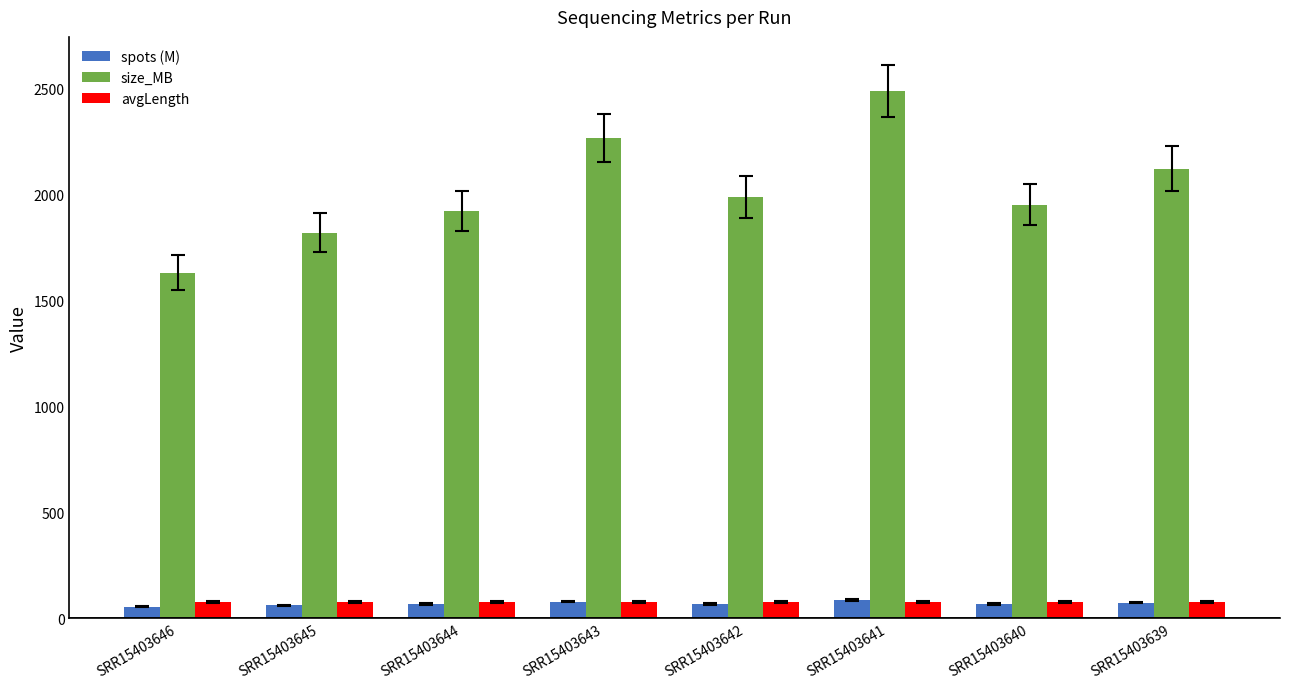

What is the average value of the size_MB series?

2023.4